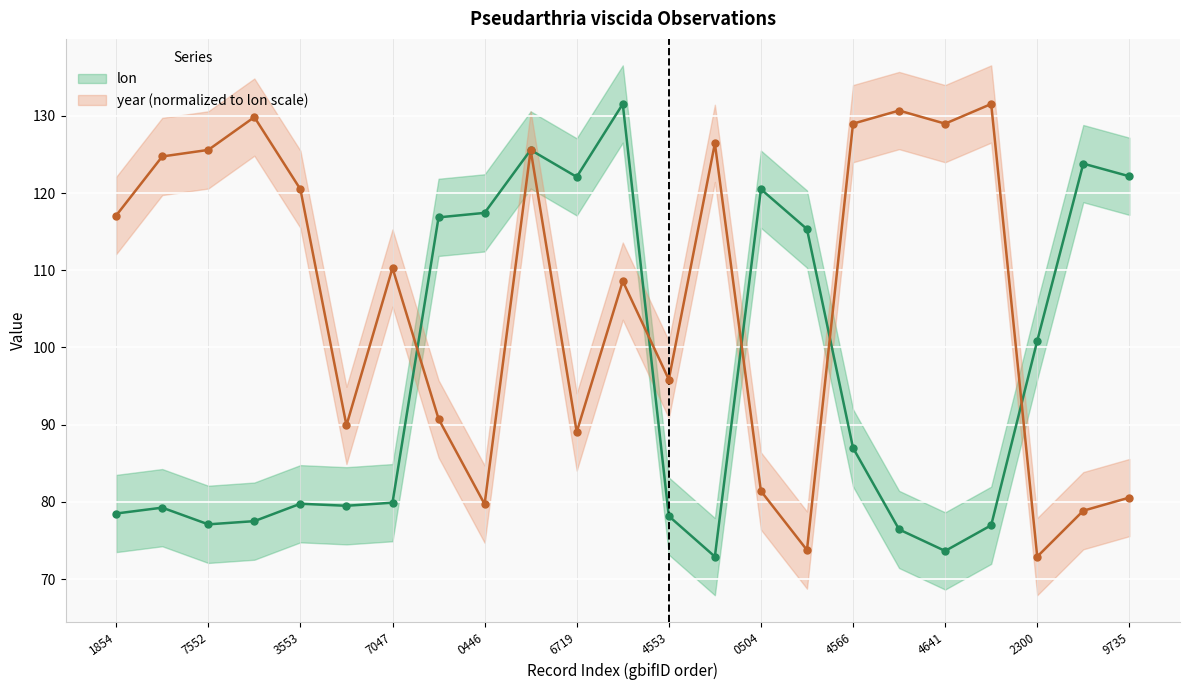

What is the total value across all series at 3553?

200.3